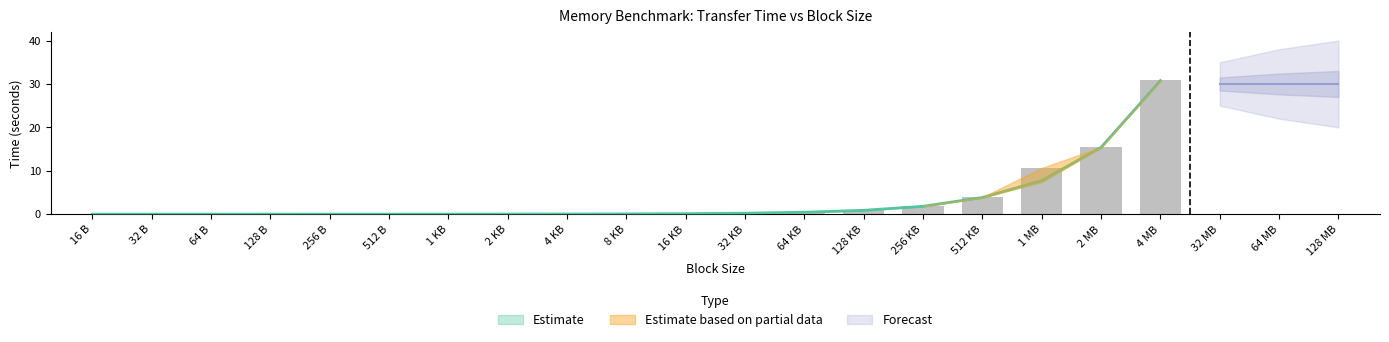

What is the label of the 7th bar from the left?

1 KB